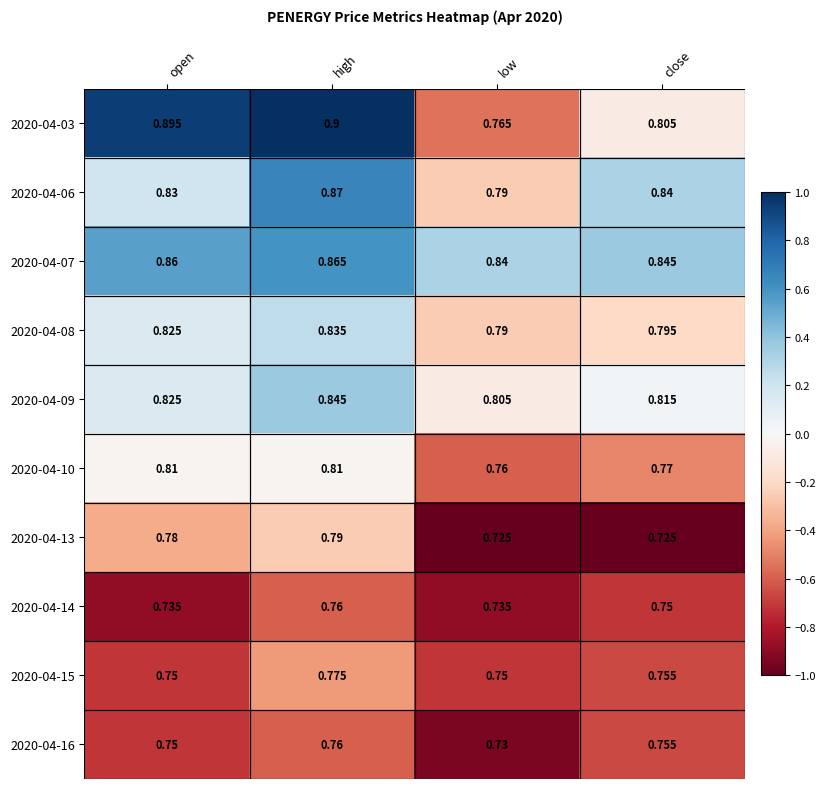

Is the value of 2020-04-03 at high greater than the value of 2020-04-08 at open?

Yes